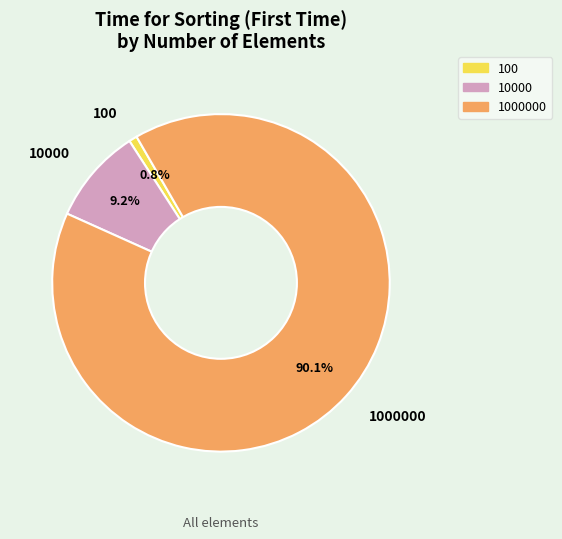

What is the ratio of the value at 1000000 to the value at 10000?

9.8